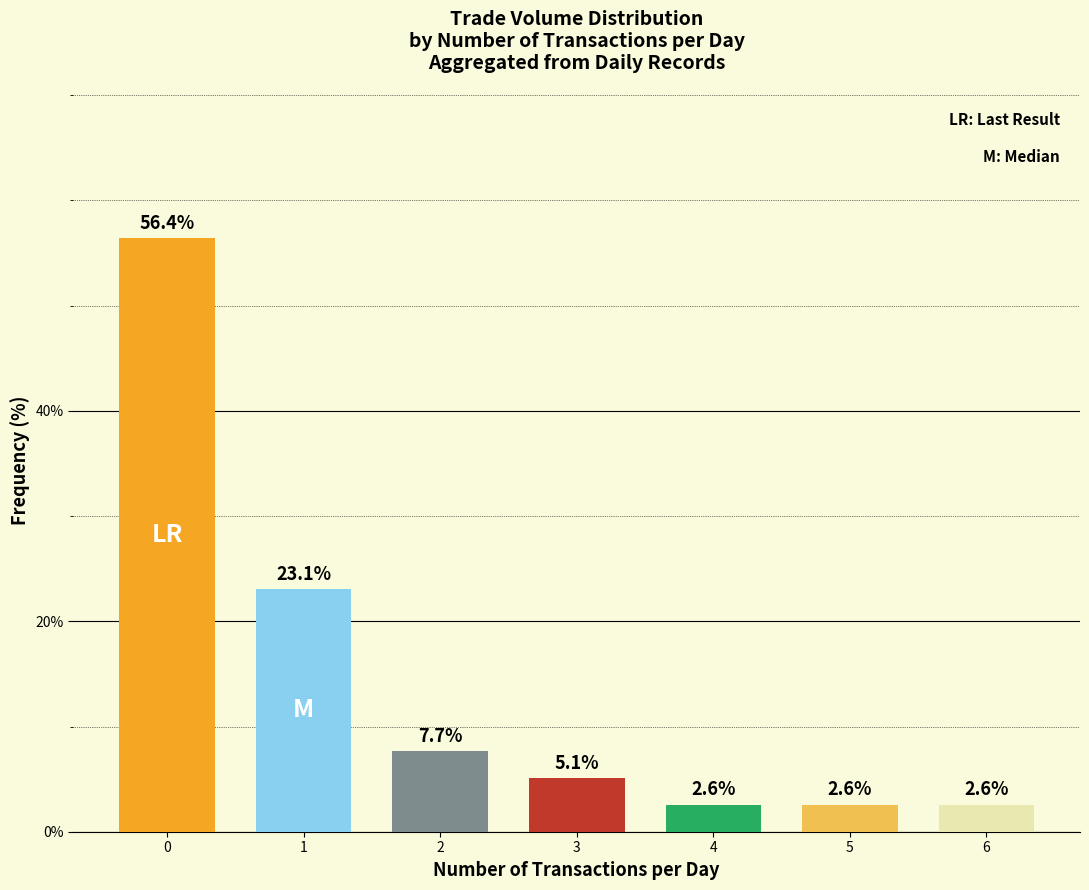

What is the minimum value shown in the chart?

2.6